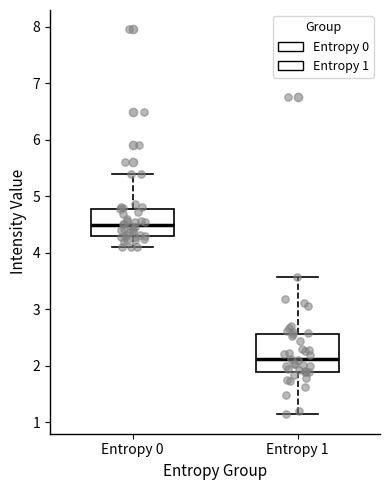

Reading left to right, read every box against the y-axis: the position of its median line, the range the box covers, and the ends of its whiskers. The values are not printed on the chart, so give them approximately, as read against the axis.

Entropy 0: median 4.5, box 4.3 to 4.8, whiskers 4.1 to 5.4
Entropy 1: median 2.1, box 1.9 to 2.6, whiskers 1.1 to 3.6